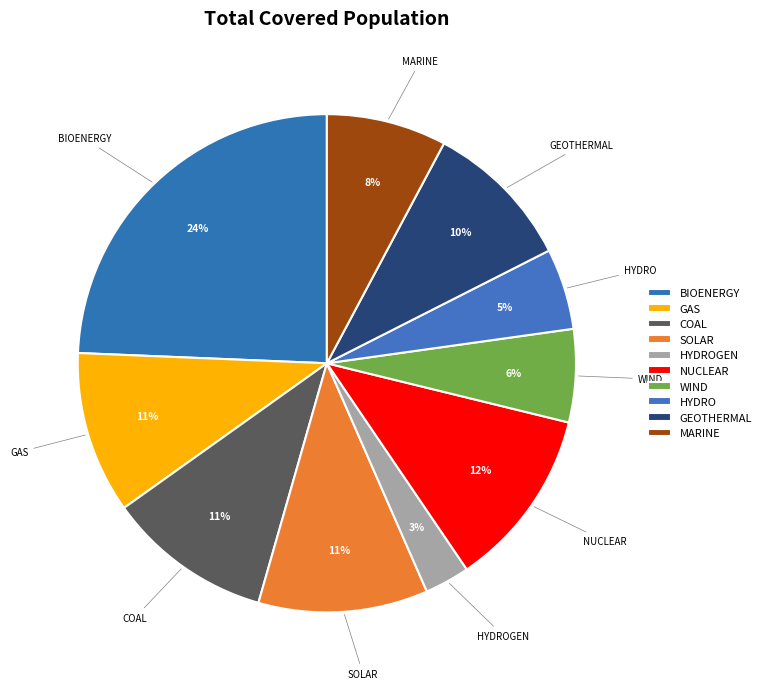

Count the number of slices in the pie.

10